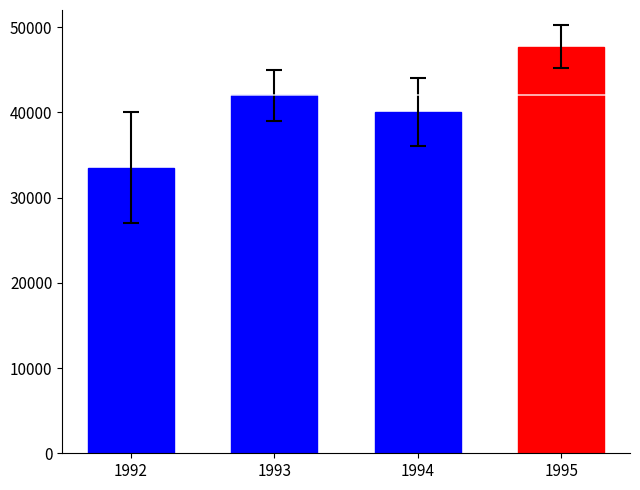

Where is the data nearest to the value 40600?

1994